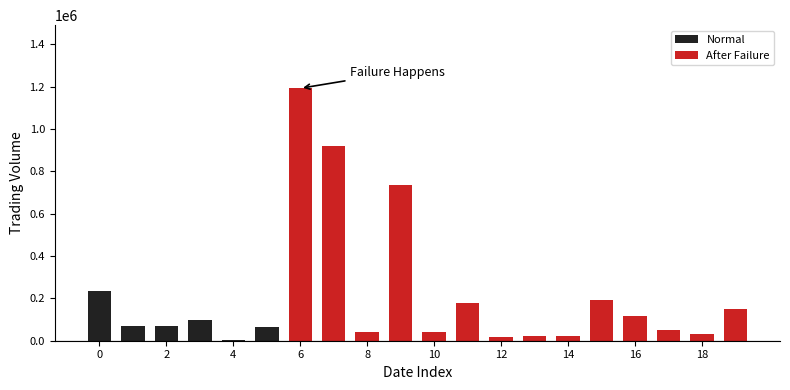

The value of Normal at 0 is 233000. True or false?

True